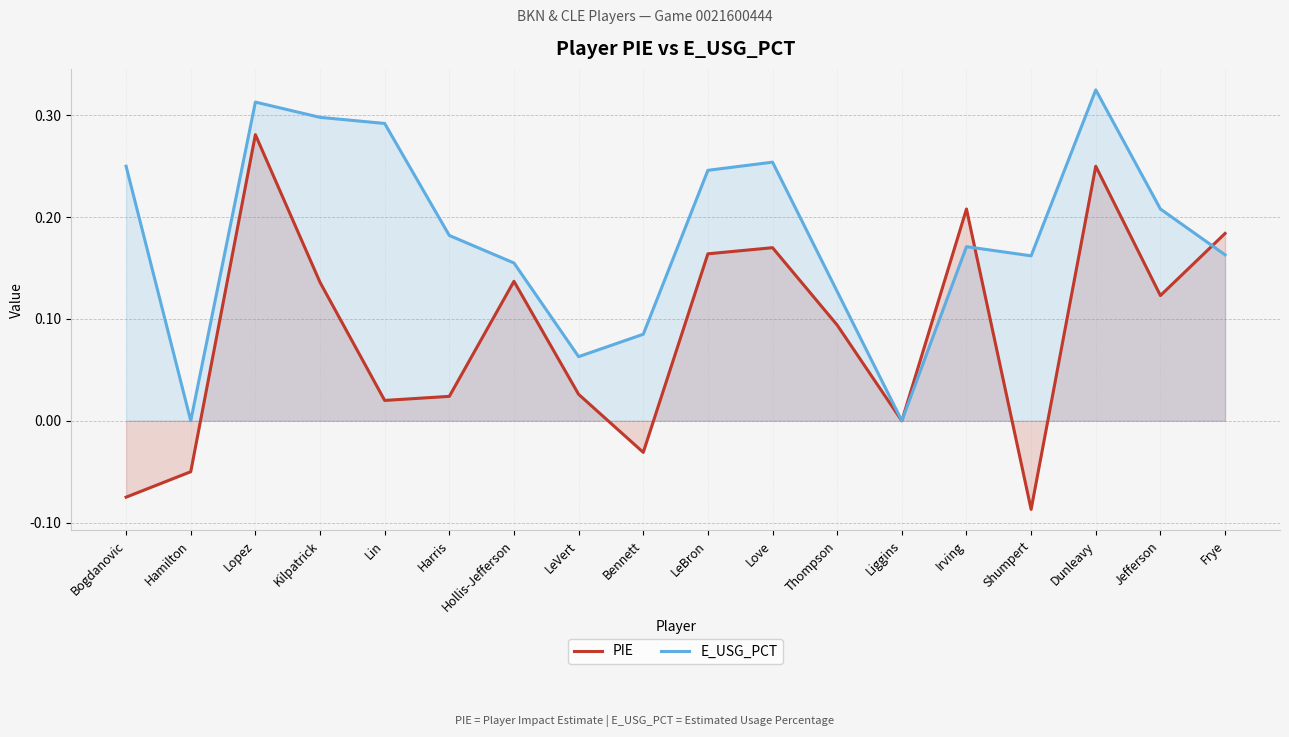

At how many categories does at least one series exceed 0?

16